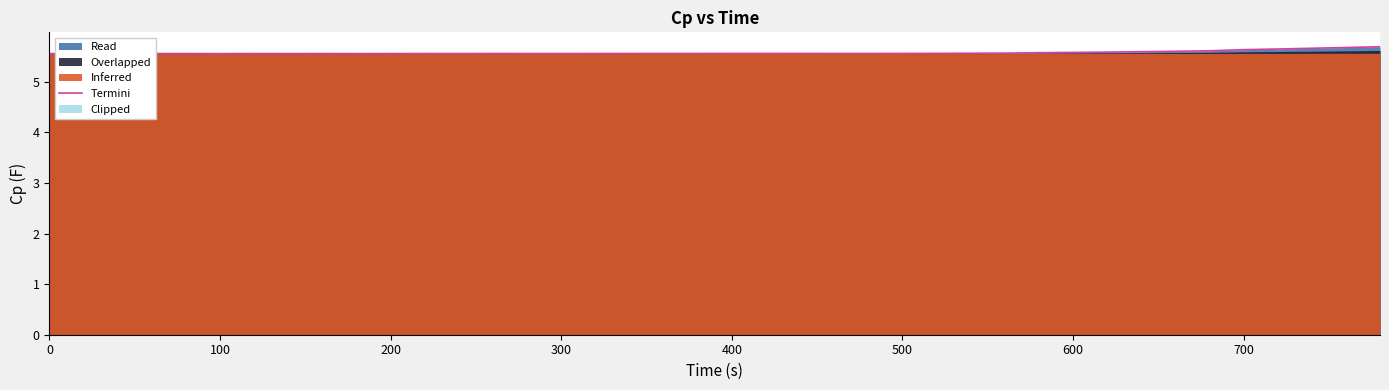

True or false: there are more than 1 points higher than both neighbors.

True